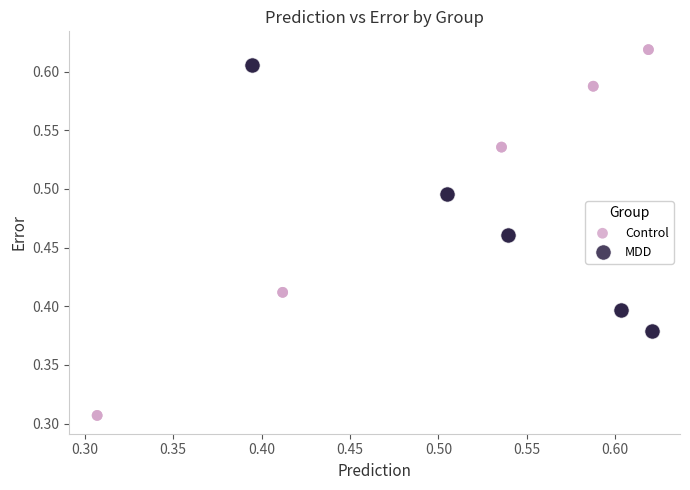

Which series has the widest spread of Y values?

Control